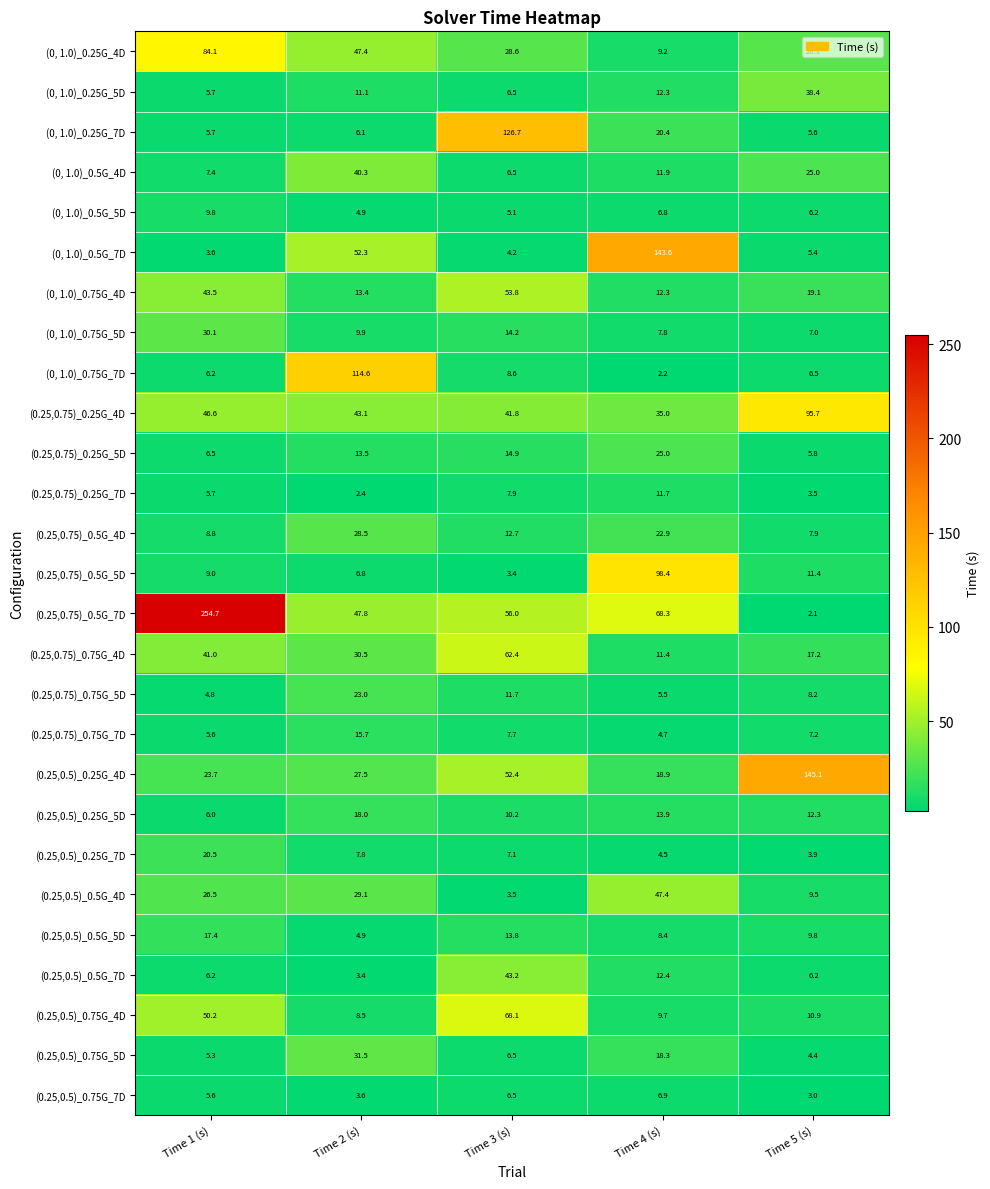

The value of (0, 1.0)_0.25G_4D at Time 1 (s) is 109.8. True or false?

False